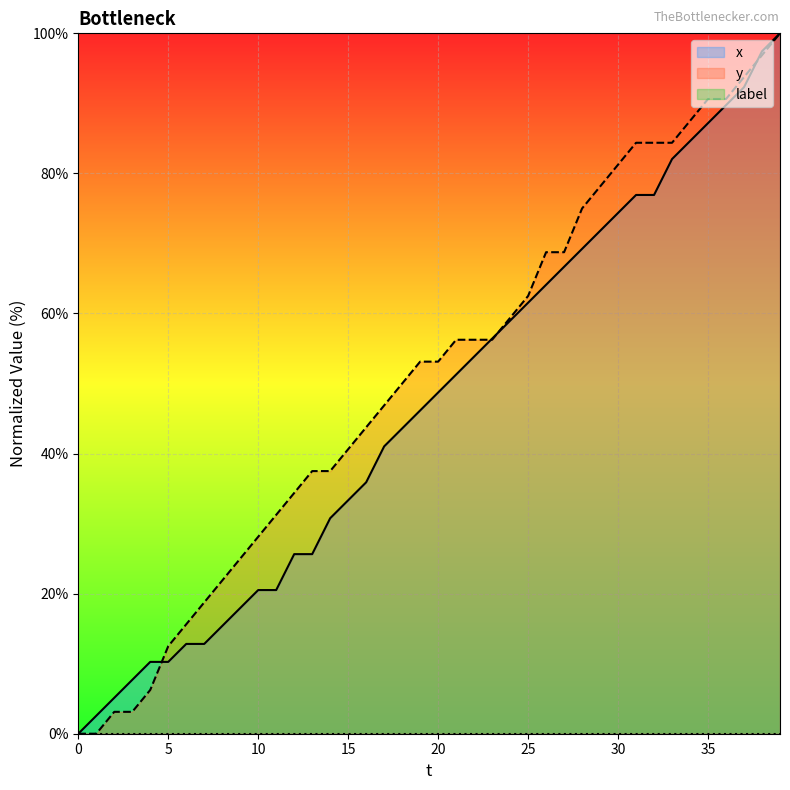

The value of x at 16 is 35.9. True or false?

True